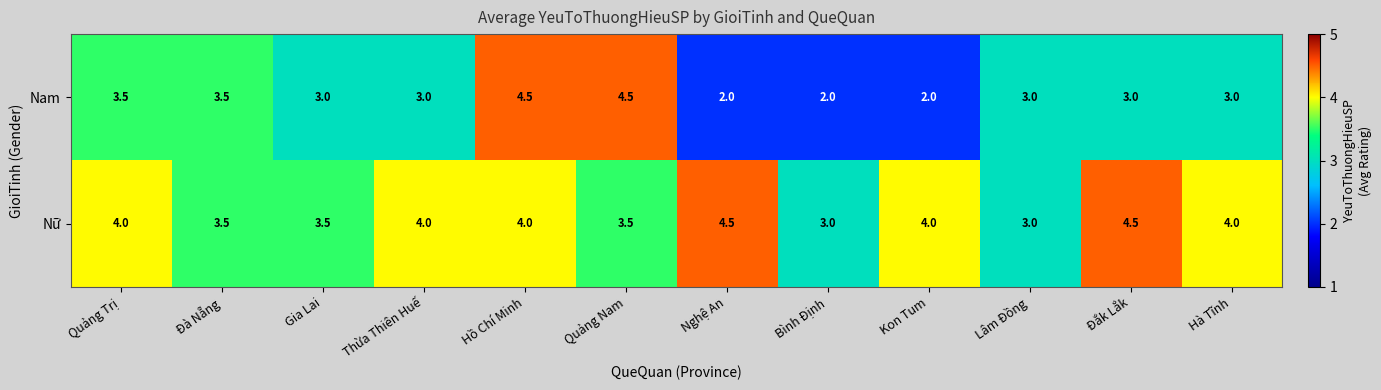

What is the sum of the Nữ values at Quảng Nam and Đà Nẵng?

7.0